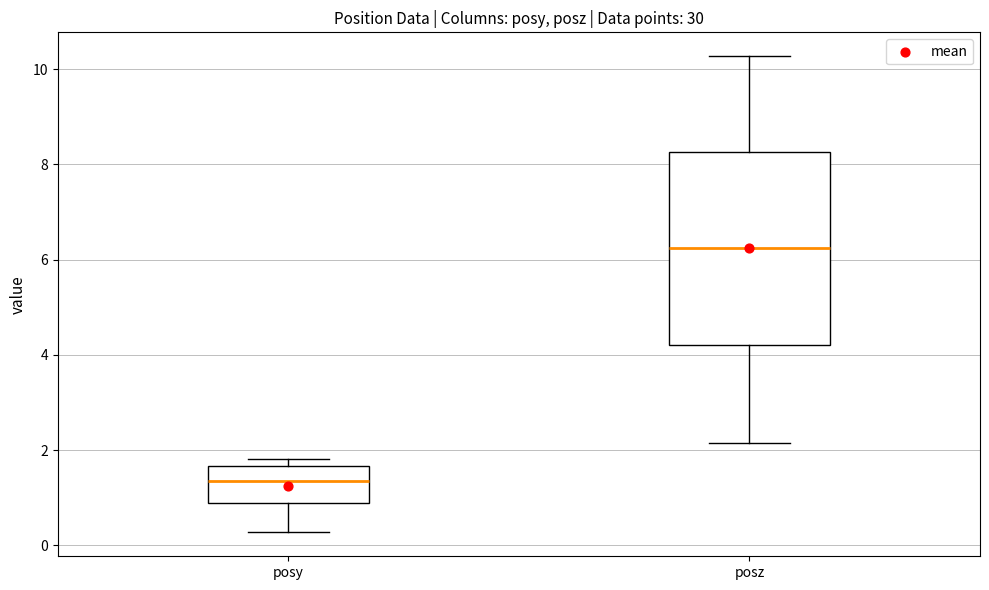

Comparing the boxes themselves (not the whiskers), which one is the tallest?

posz